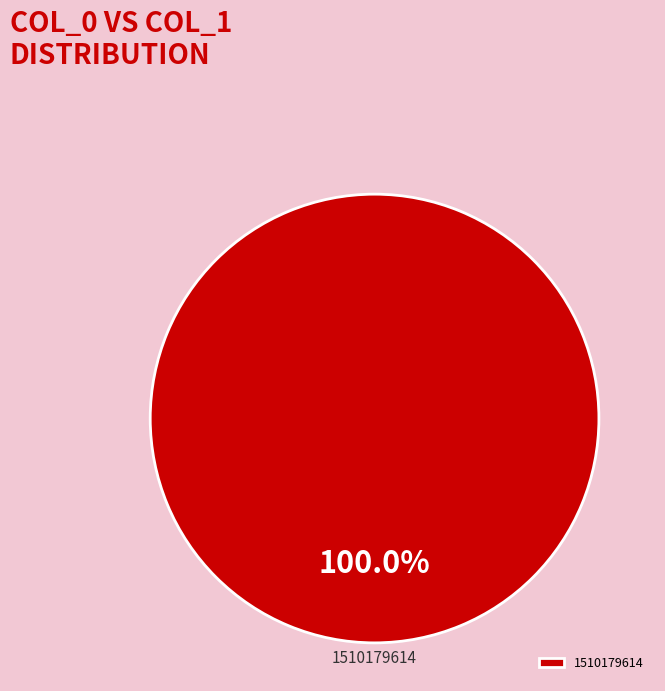

Which slice represents more than half of the pie?

1510179614